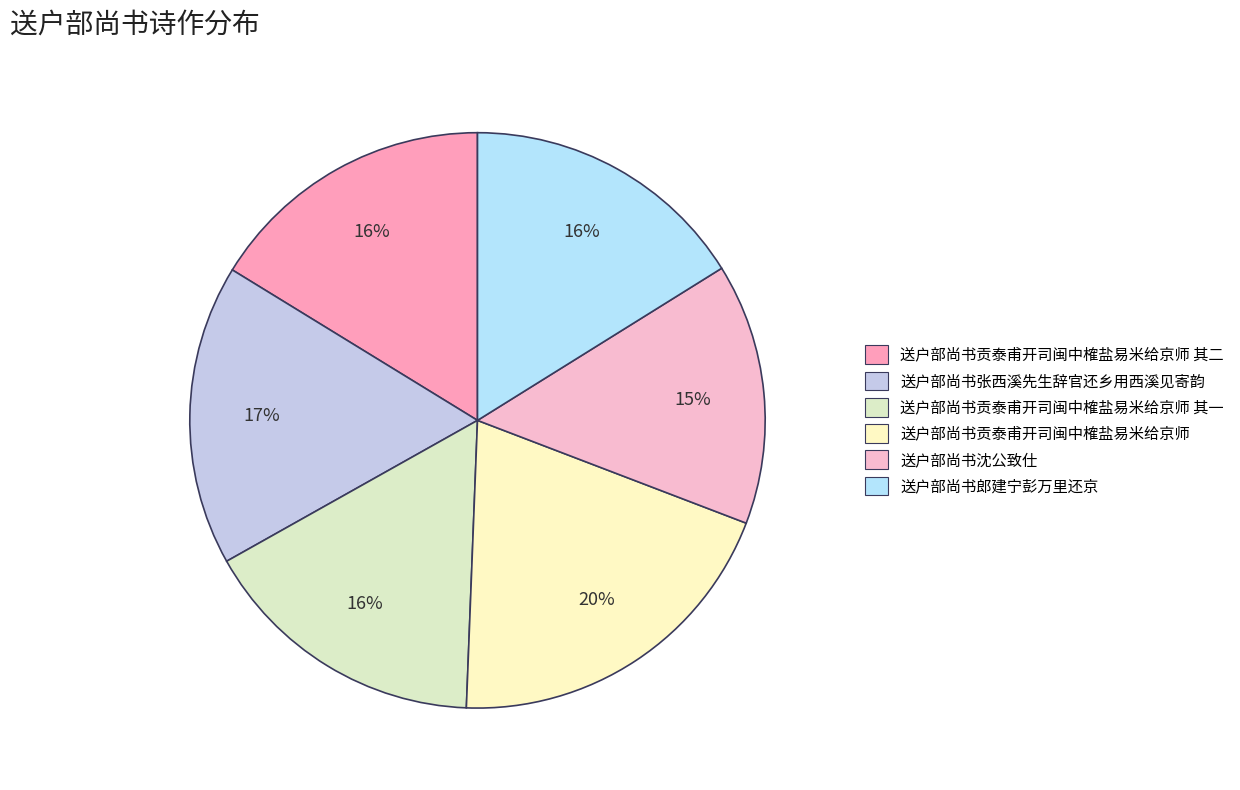

How much of the chart is everything except 送户部尚书沈公致仕?

85.3%